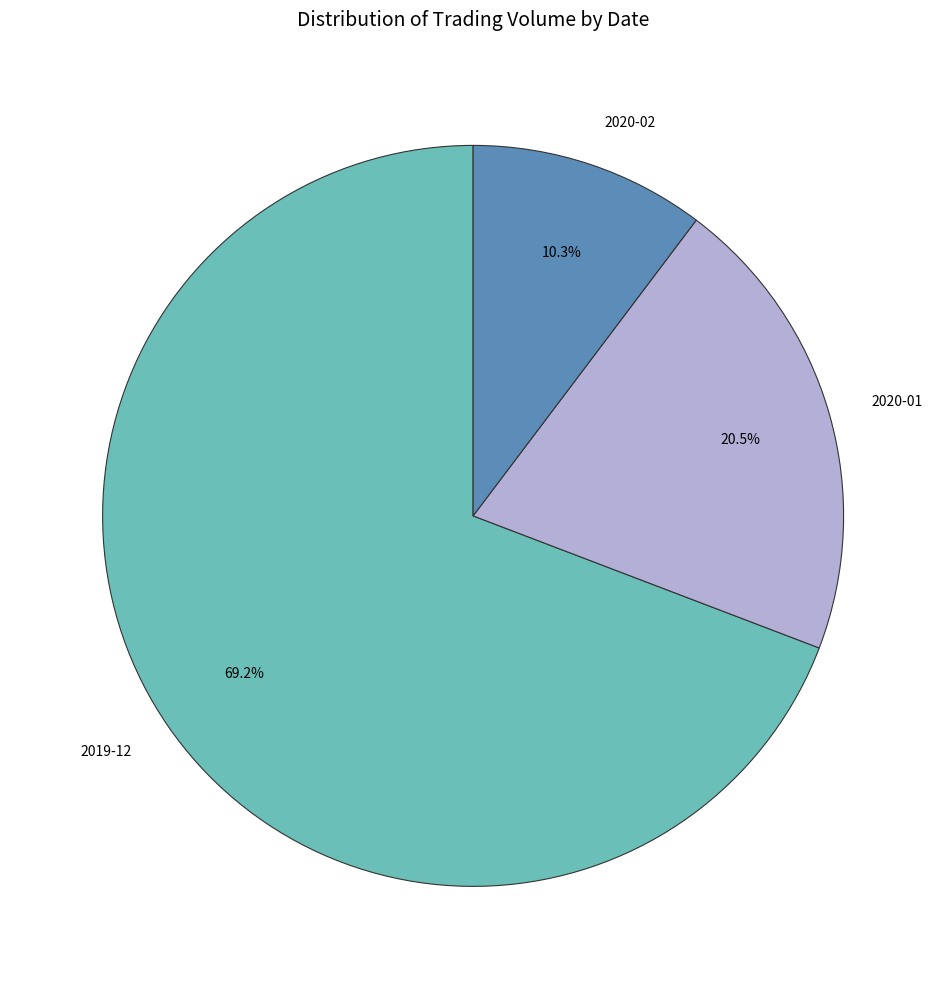

Combined, what portion of the pie is 2019-12 and 2020-02?

79.5%